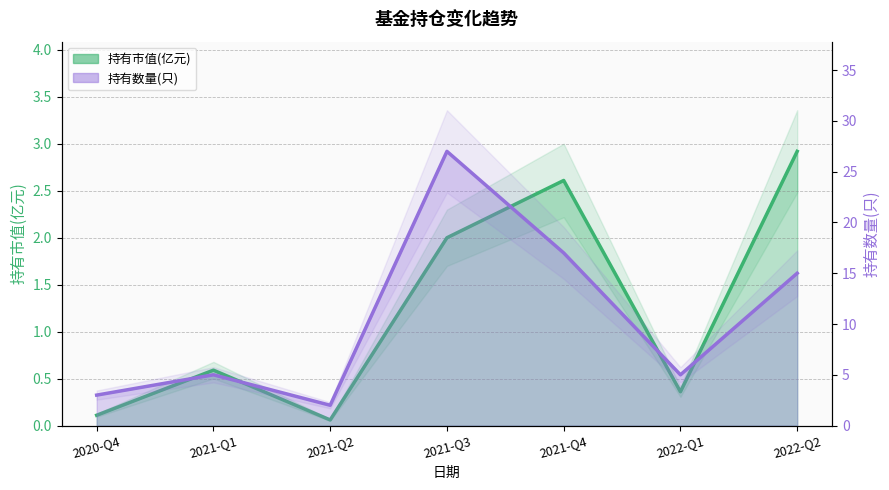

At which category does the chart reach its peak across all series?

2021-Q3